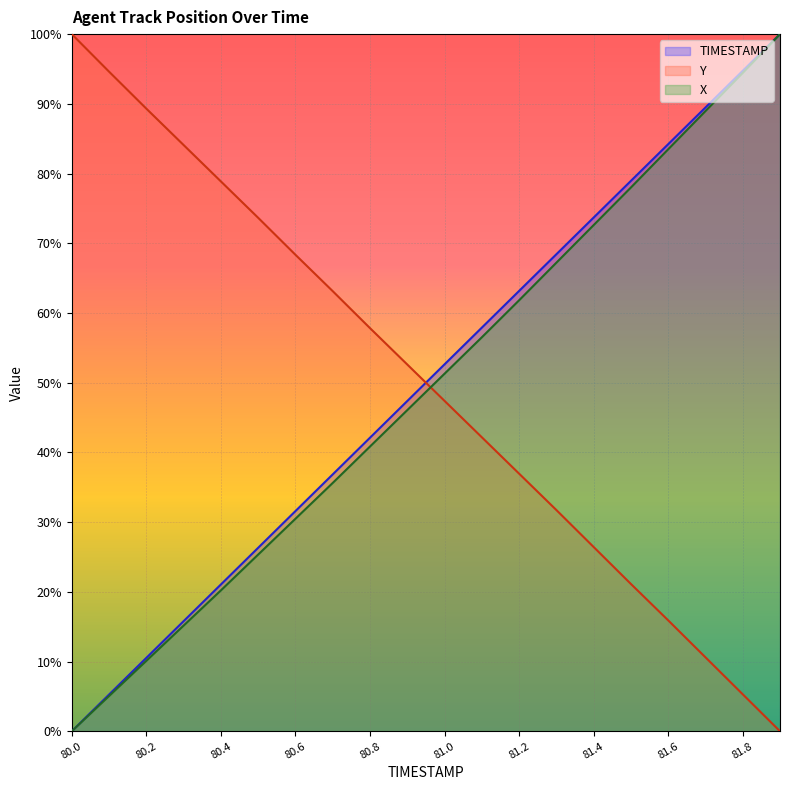

What is the approximate value of X at 81.7?

89.0